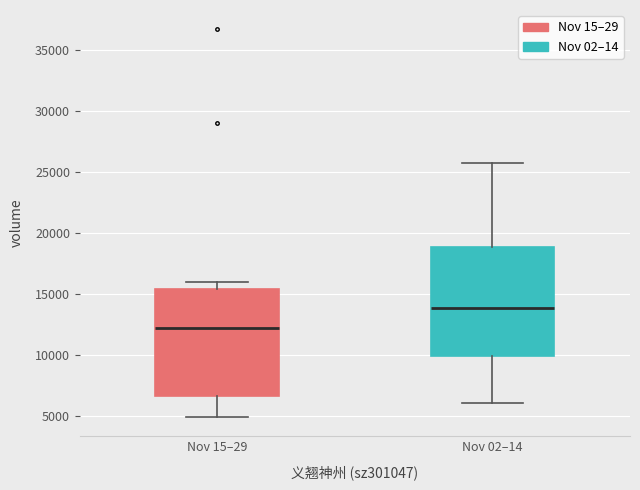

Reading left to right, read every box against the y-axis: the position of its median line, the range the box covers, and the ends of its whiskers. The values are not printed on the chart, so give them approximately, as read against the axis.

Nov 15–29: median 12500, box 6500 to 15500, whiskers 5000 to 16000
Nov 02–14: median 14000, box 10000 to 19000, whiskers 6000 to 25500